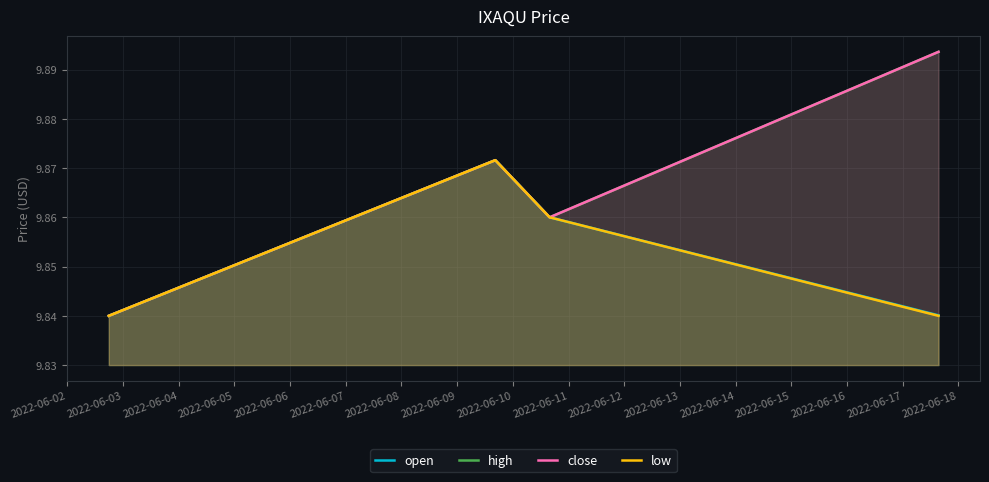

Is the value of open at 2022-06-04 greater than the value of high at 2022-06-03?

No